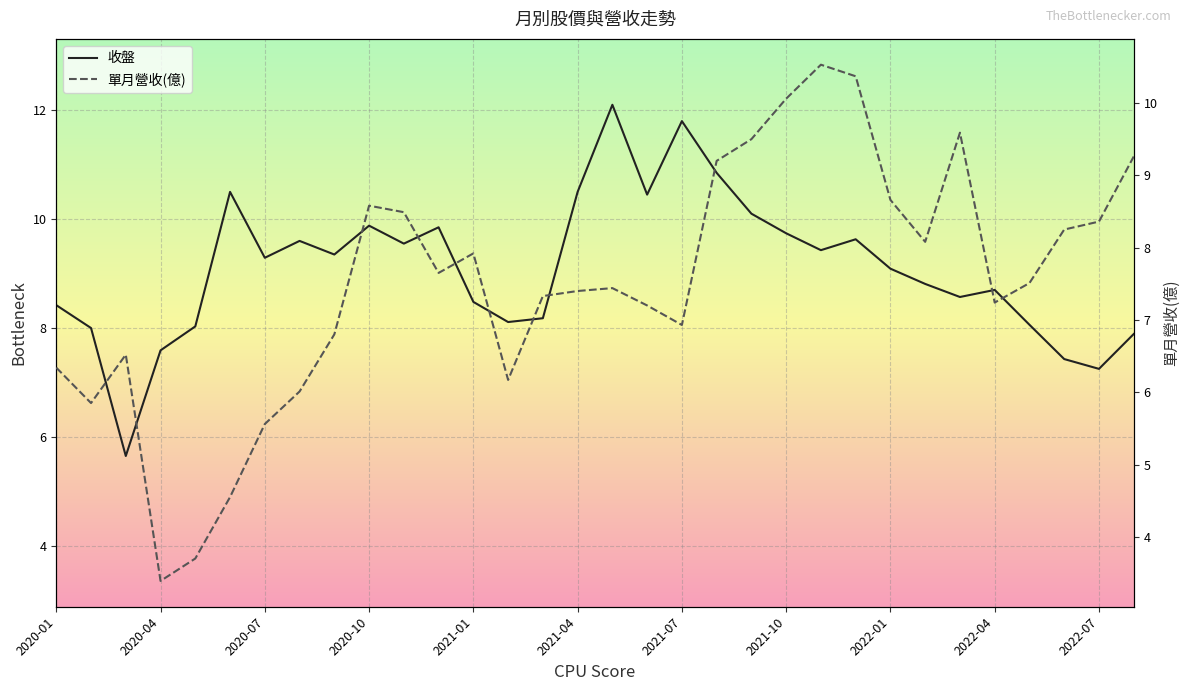

At how many categories does at least one series exceed 7?

31